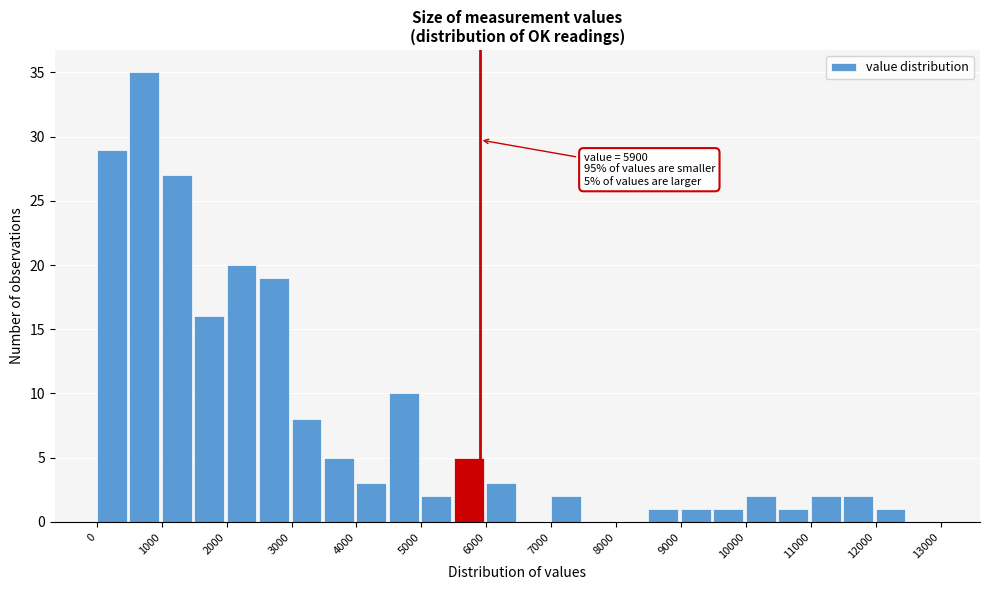

Which range on the x-axis has the tallest bar?

500 to 1000